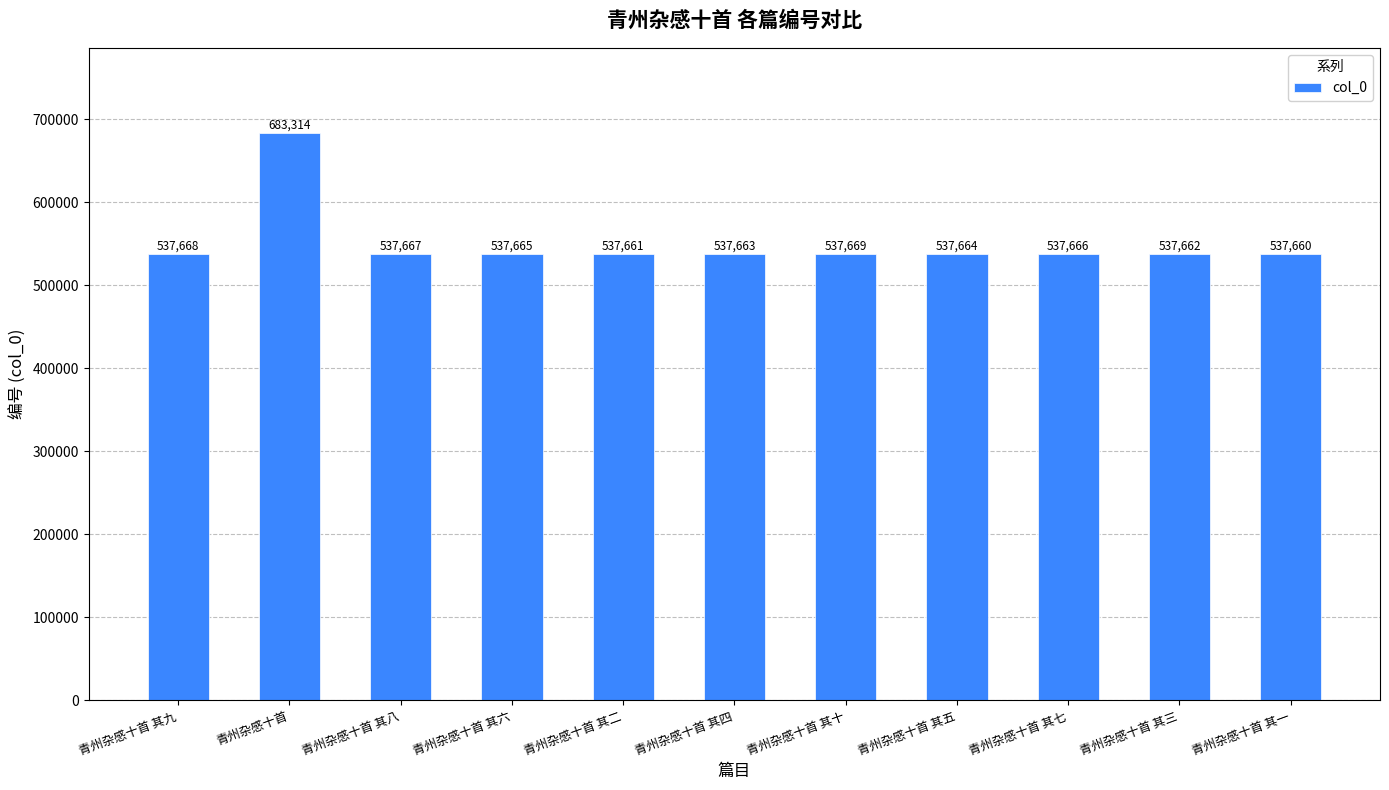

Read the value at 青州杂感十首 其九.

537668